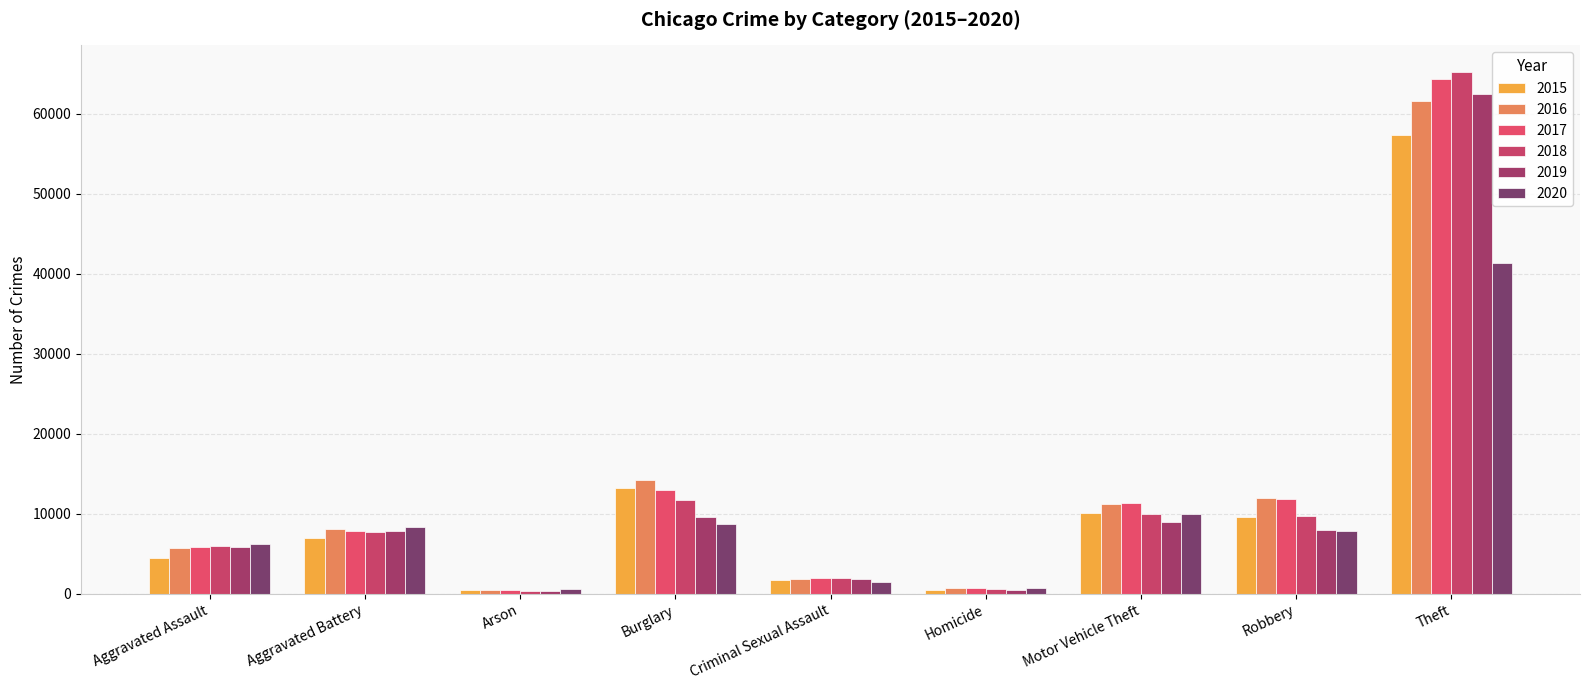

List the labels in order of 2015 value, largest first.

Theft, Burglary, Motor Vehicle Theft, Robbery, Aggravated Battery, Aggravated Assault, Criminal Sexual Assault, Homicide, Arson